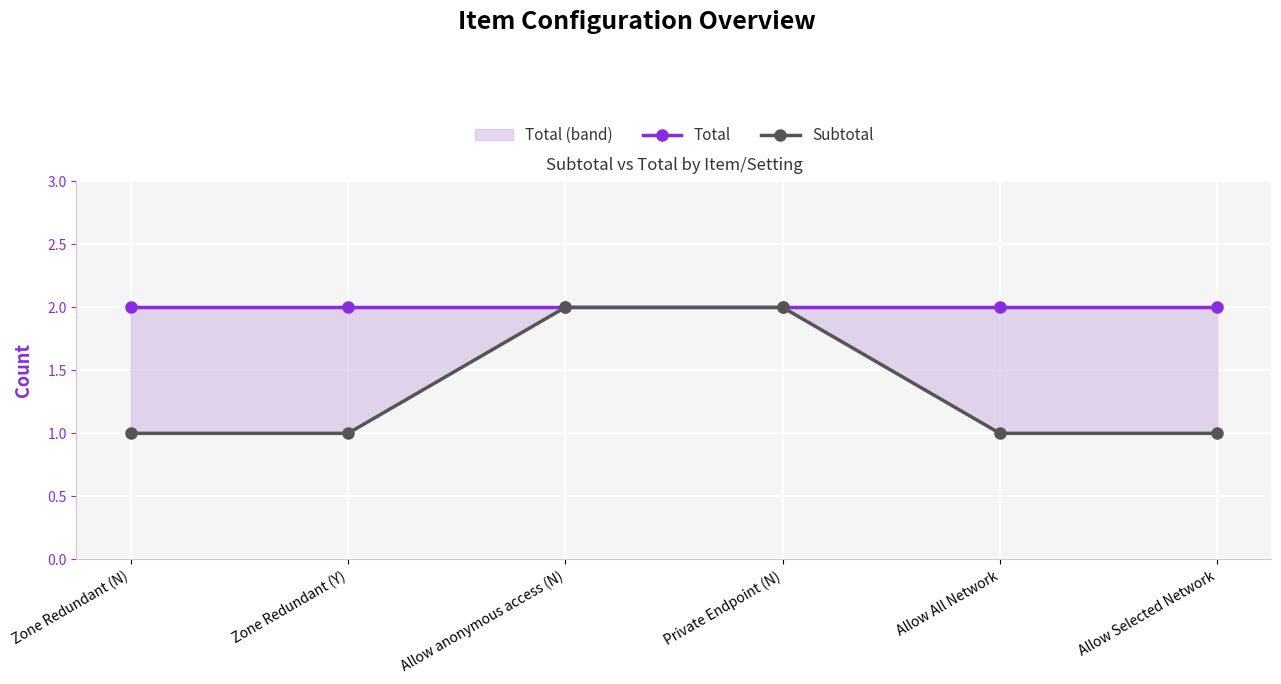

Is the value of Subtotal at Allow Selected Network greater than the value of Total at Allow Selected Network?

No